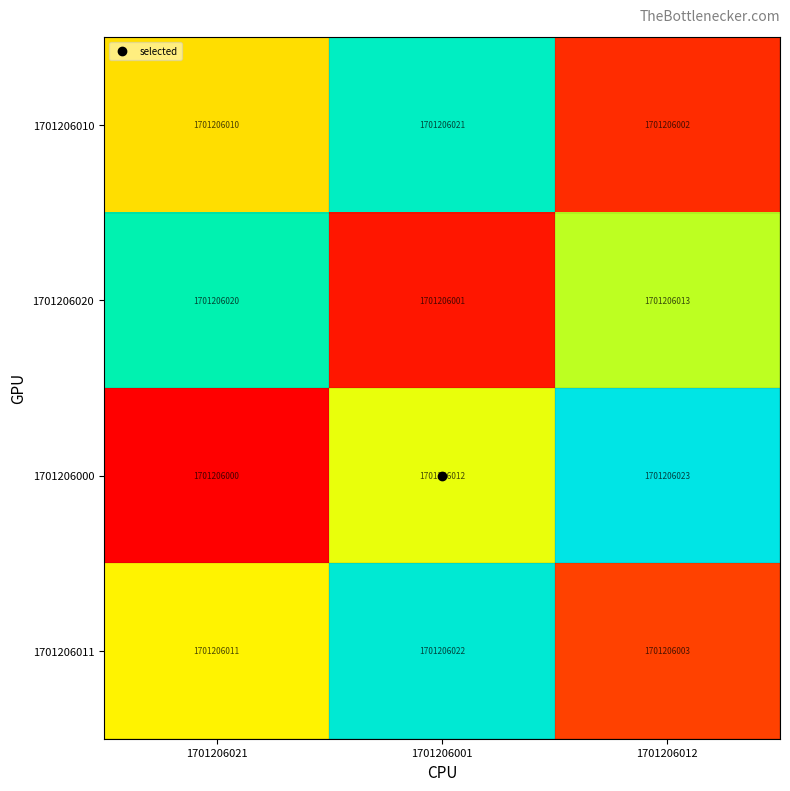

Between 1701206021 and 1701206001, which series saw the biggest shift?

1701206020